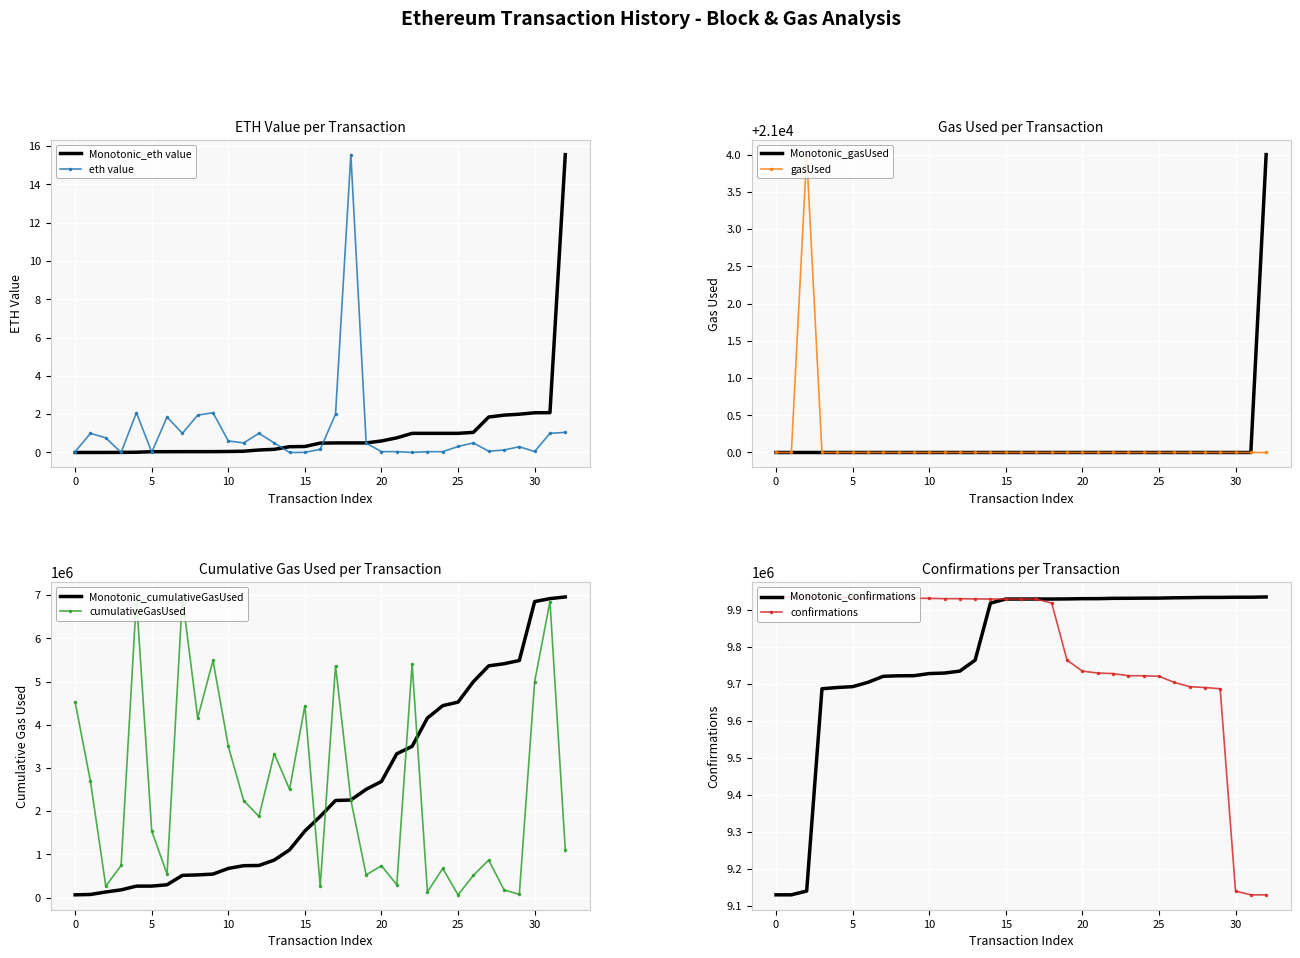

How many data points in gasUsed are above 21000?

1